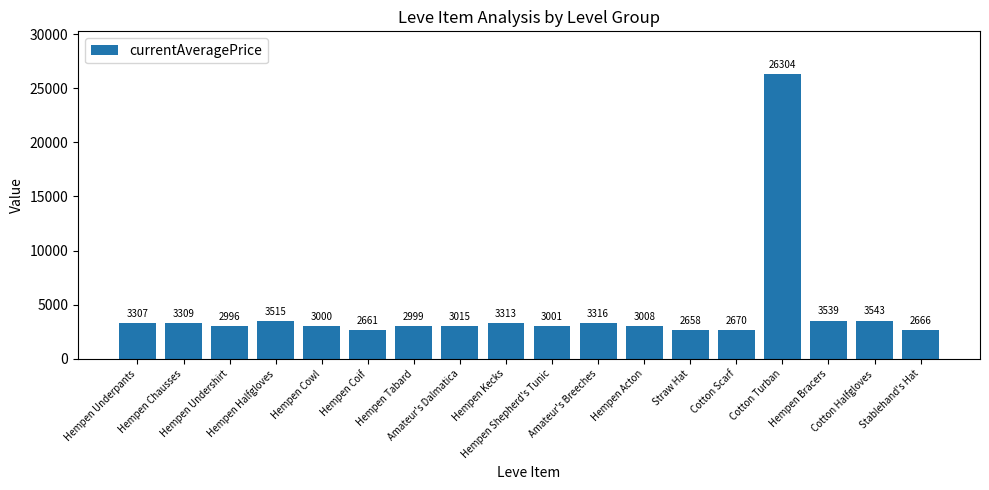

Is it true that the value at Straw Hat is 2658?

True